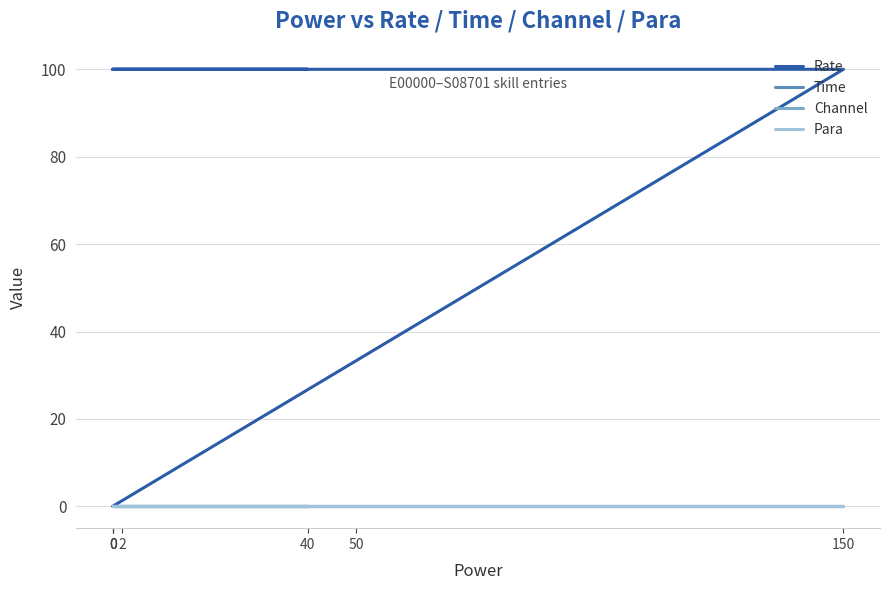

Count the number of data series in this chart.

4